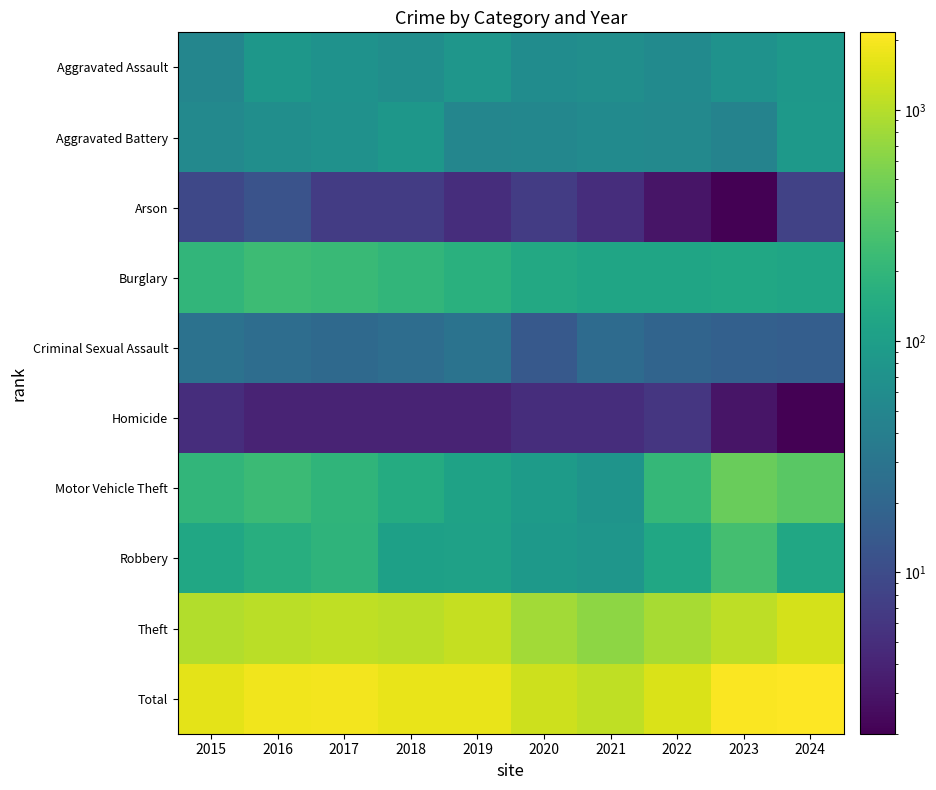

Rank the series at 2024 from lowest to highest value.

Homicide, Arson, Criminal Sexual Assault, Aggravated Assault, Aggravated Battery, Burglary, Robbery, Motor Vehicle Theft, Theft, Total